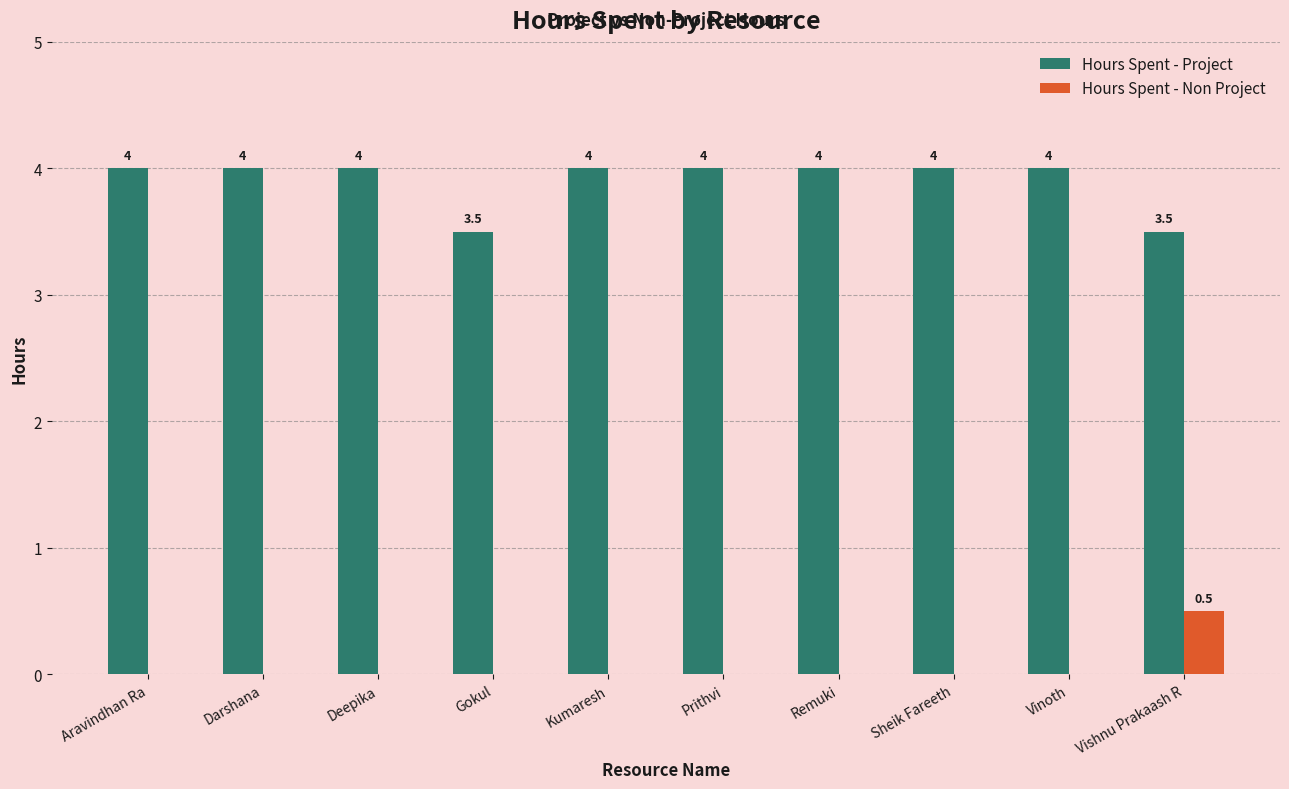

True or false: Hours Spent - Non Project has a value of 0.0 at Kumaresh.

True